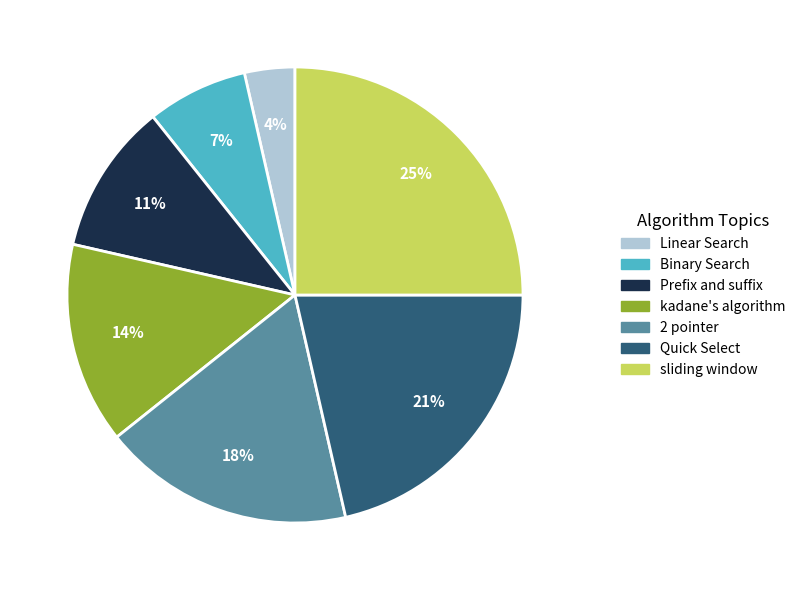

Rank the categories by value from highest to lowest.

sliding window, Quick Select, 2 pointer, kadane's algorithm, Prefix and suffix, Binary Search, Linear Search